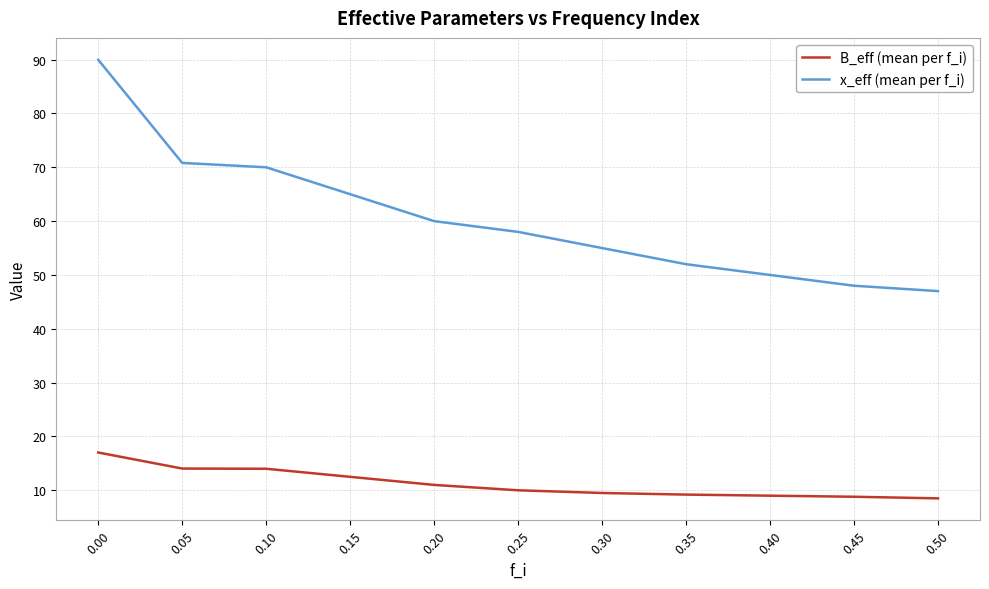

Which series has the largest range (max minus min)?

x_eff (mean per f_i)